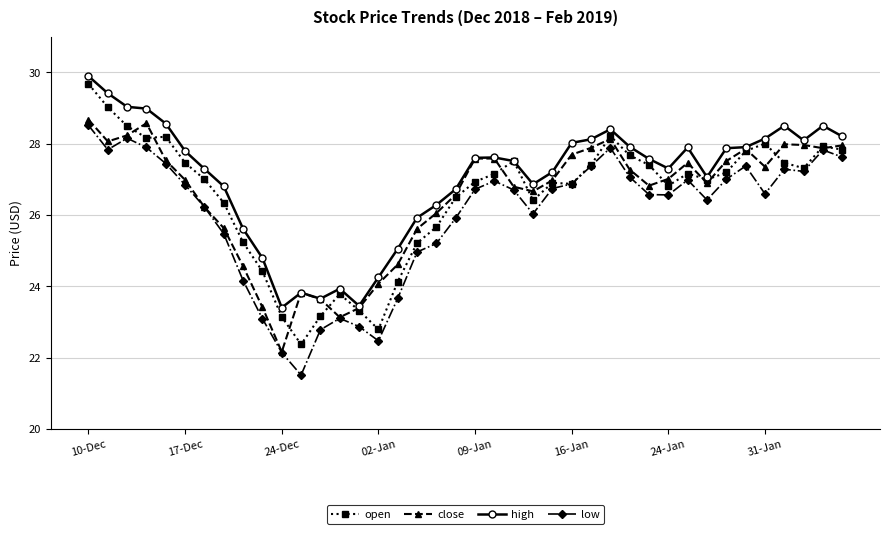

True or false: high has more than 1 interior local peaks.

True